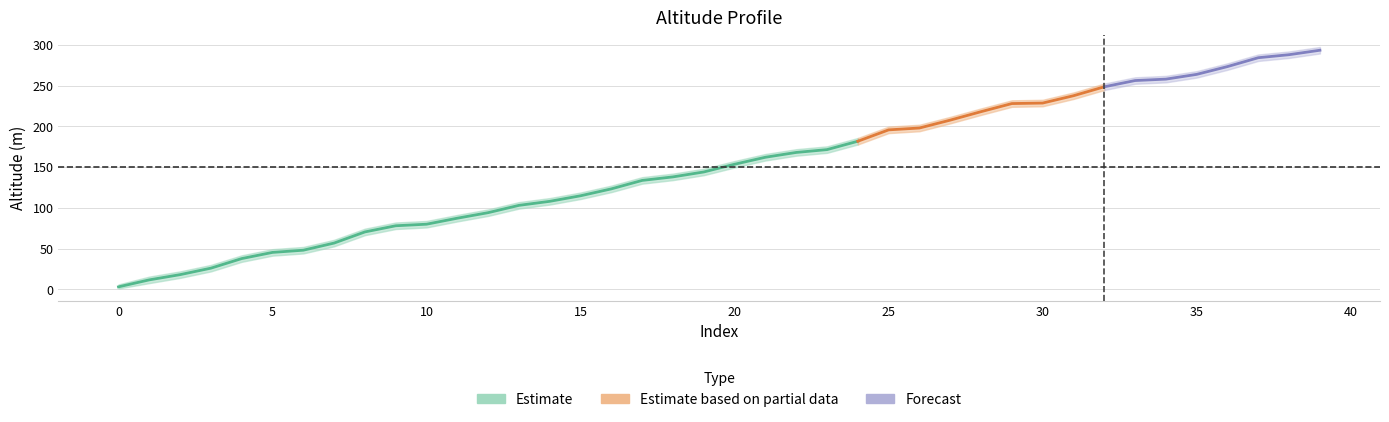

What is the difference between the highest and lowest values at 18?

8.0